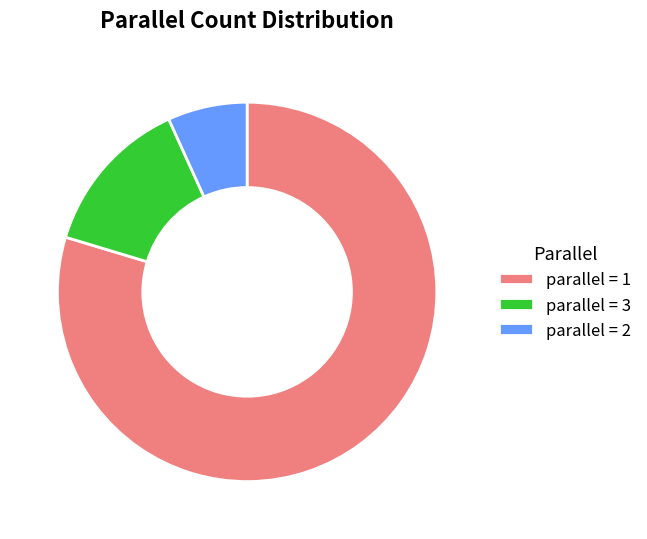

Do parallel = 3 and parallel = 1 together represent more than half of the pie?

Yes